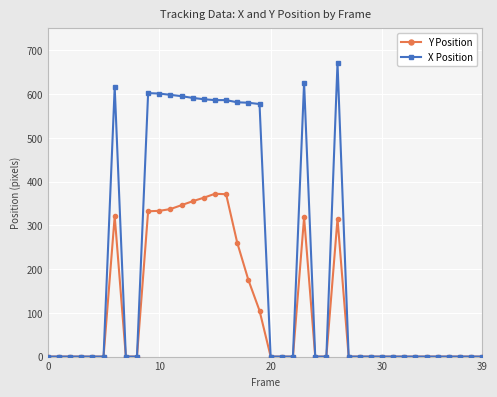

How many values in the X Position series exceed 0?

14